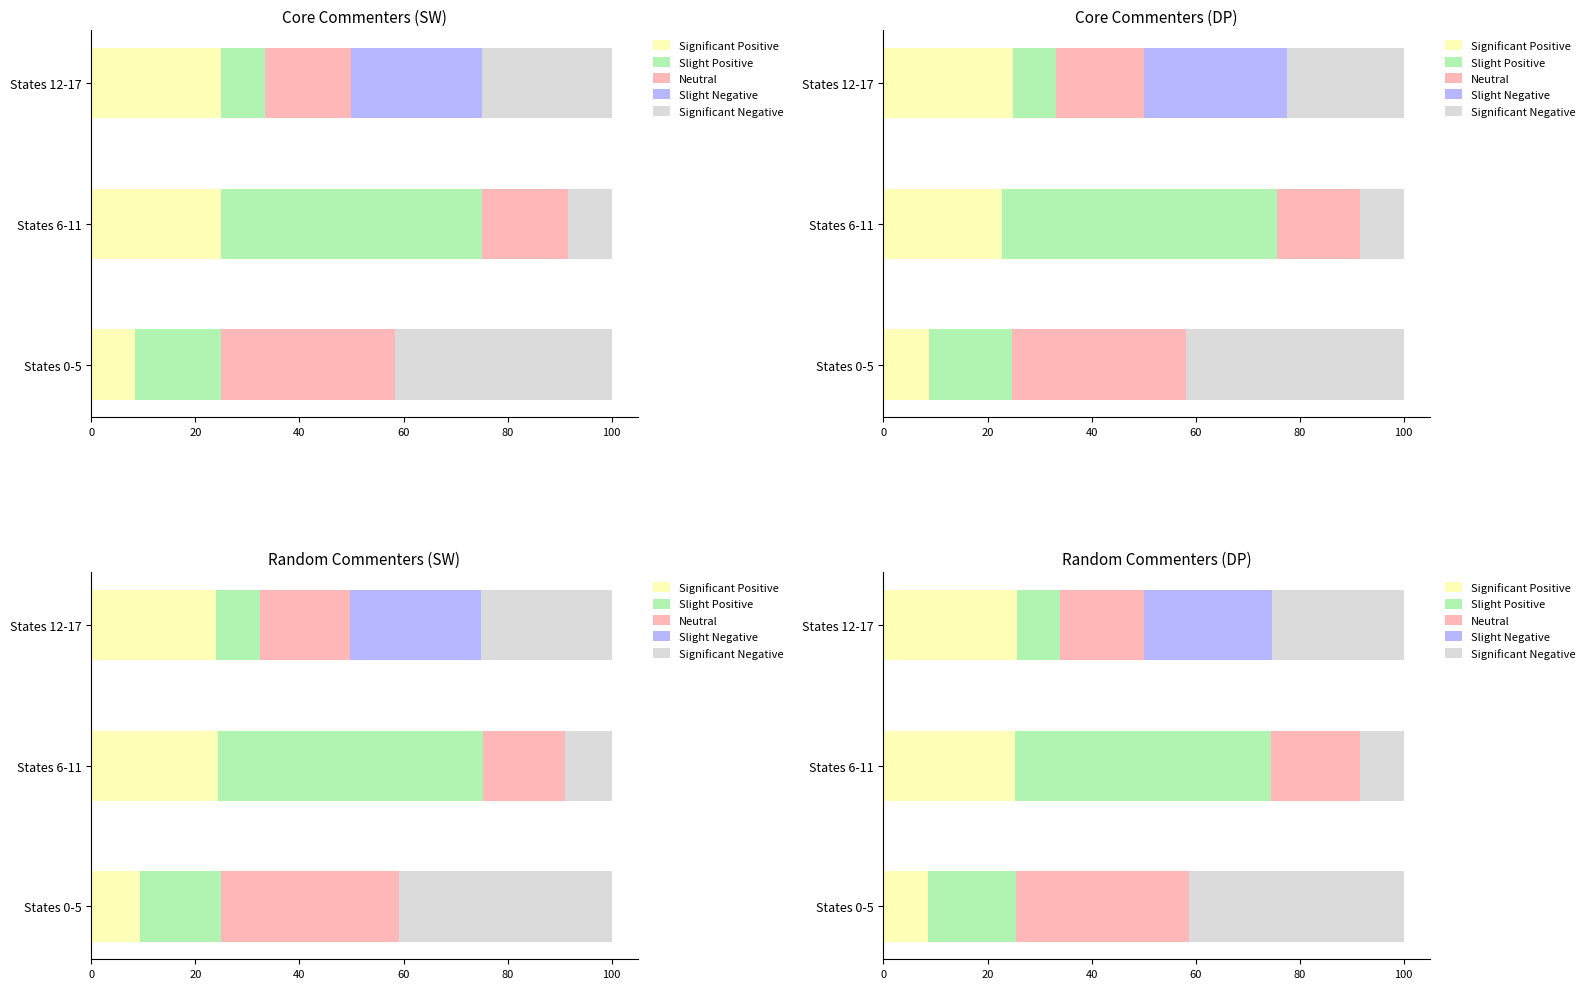

What is the average value of the Neutral series?

22.2